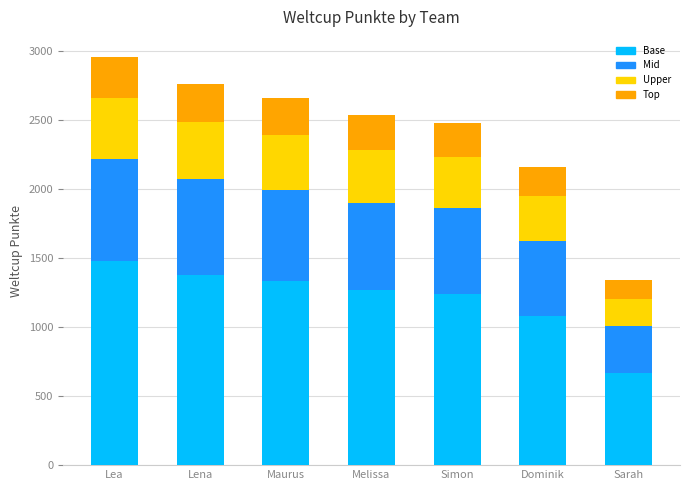

At which label does Base reach its minimum?

Sarah